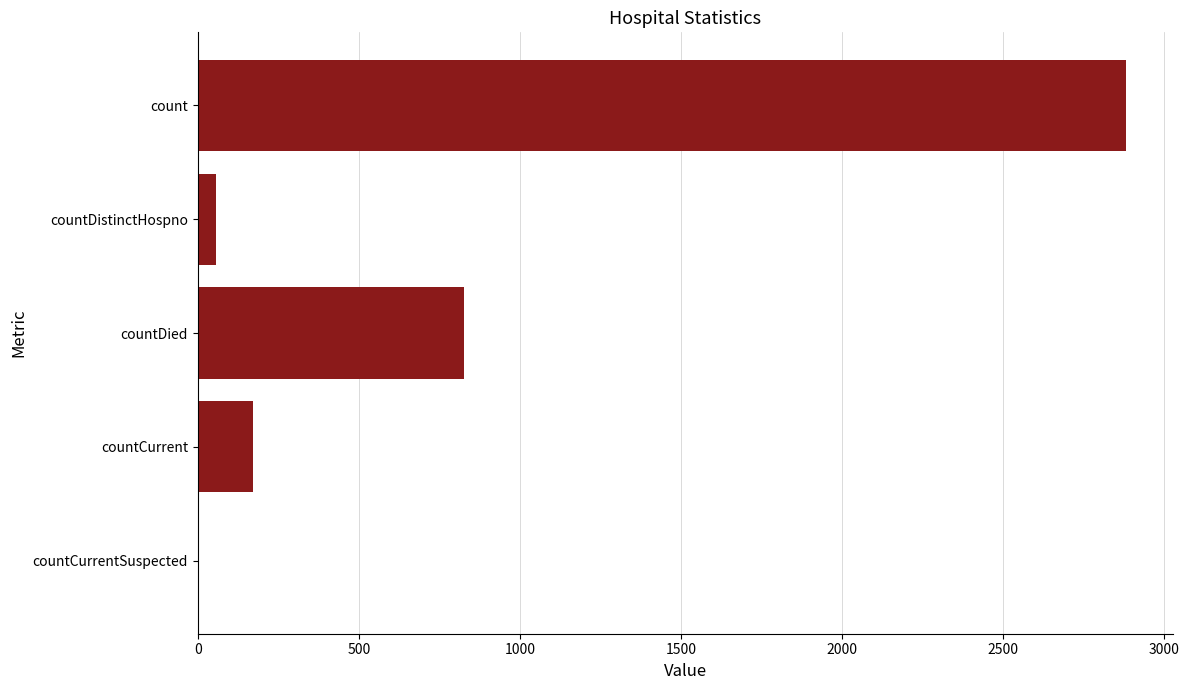

What is the maximum value shown in the chart?

2883